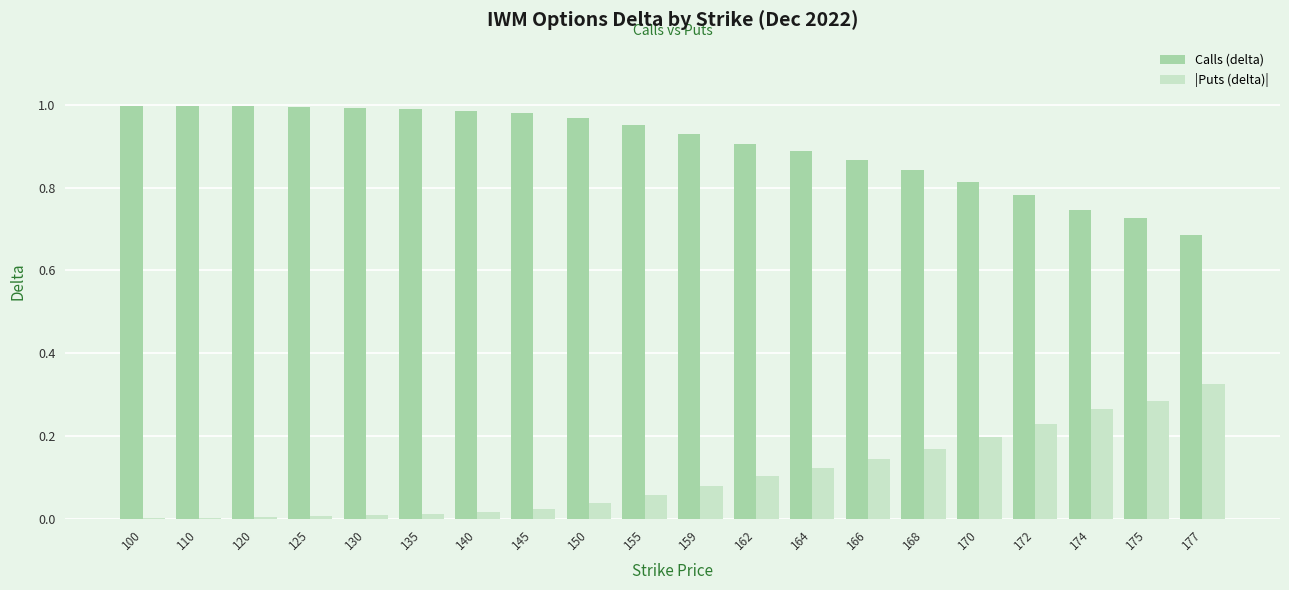

What is the sum of all |Puts (delta)| values?

2.1